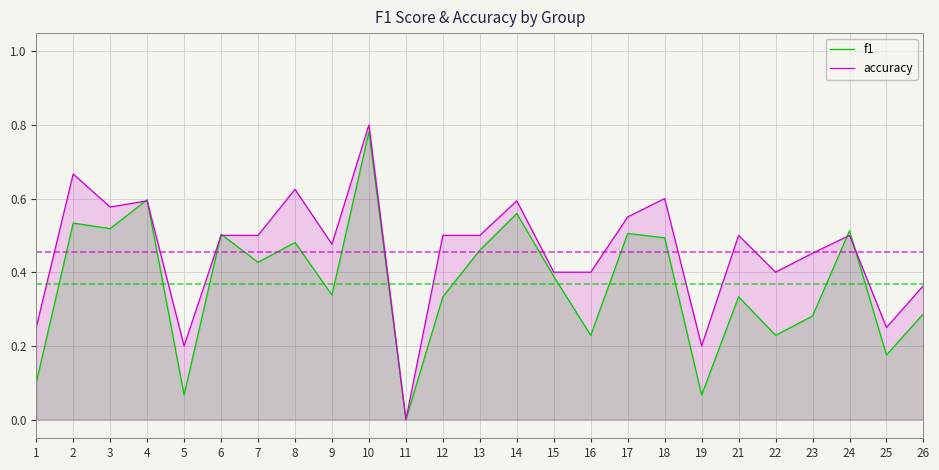

The accuracy series shows 0.4 at 16. True or false?

True